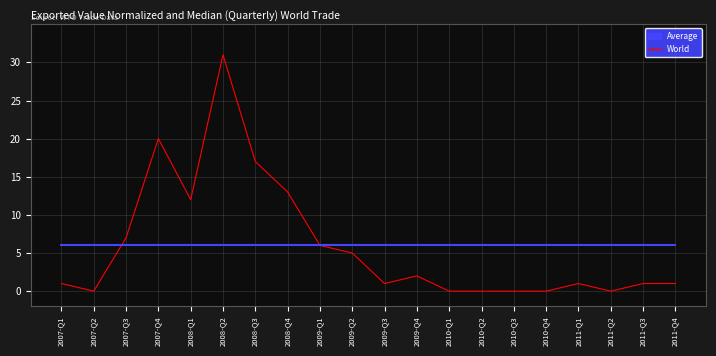

Which series has the widest spread of values?

World